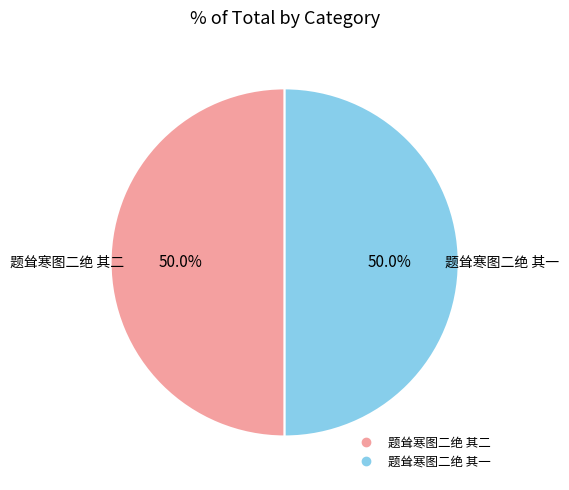

Count the number of slices in the pie.

2